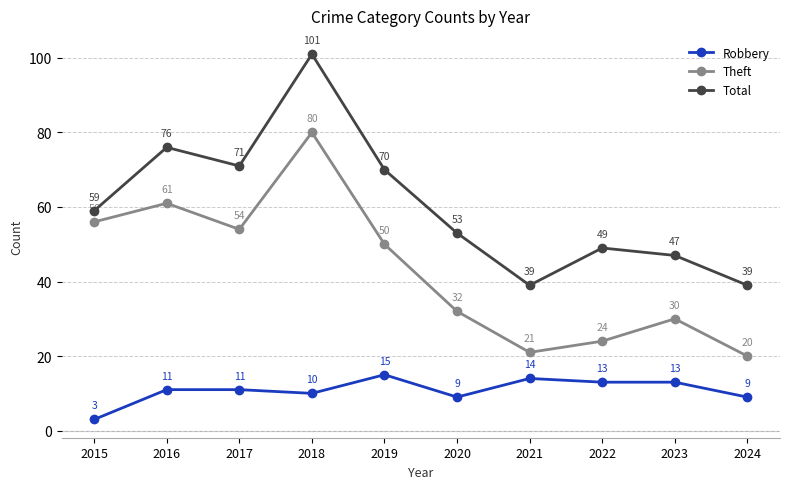

How many lines are shown in the chart?

3